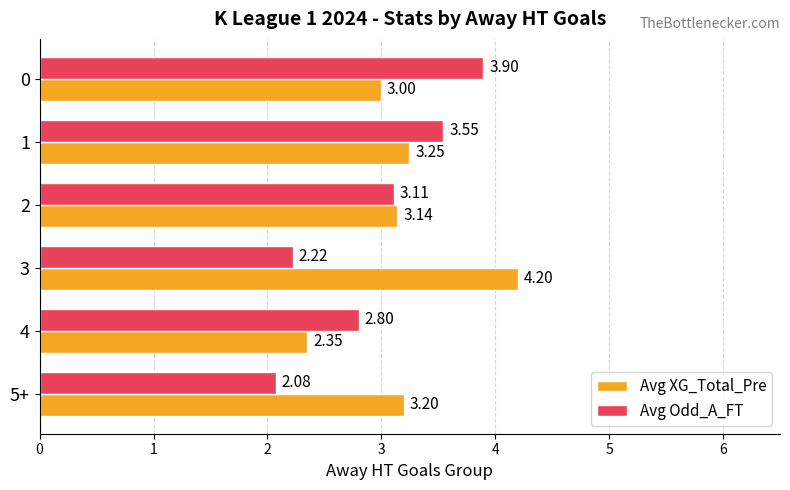

What is the sum of all Avg Odd_A_FT values?

17.7